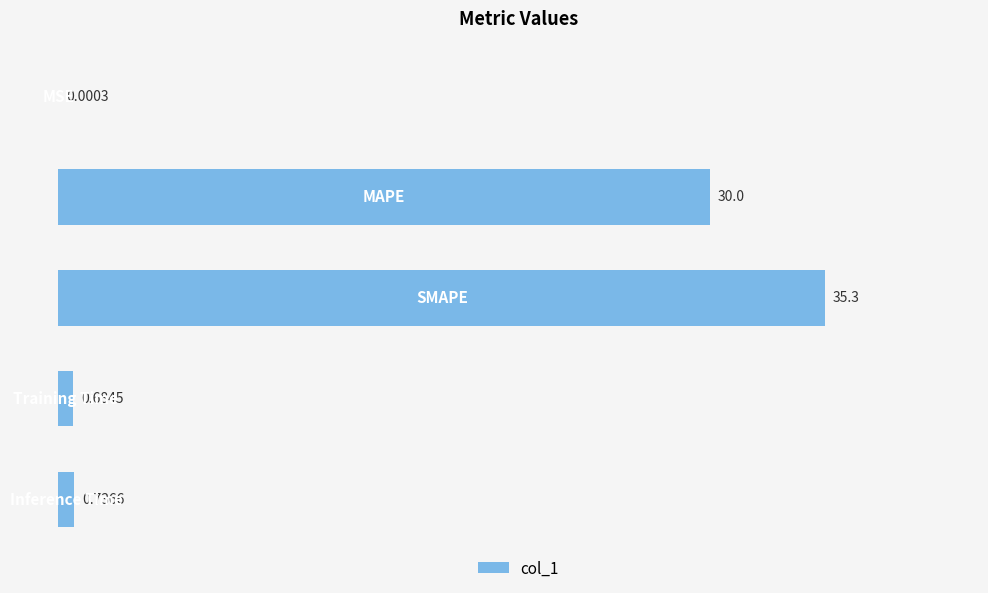

What is the average value?

13.3